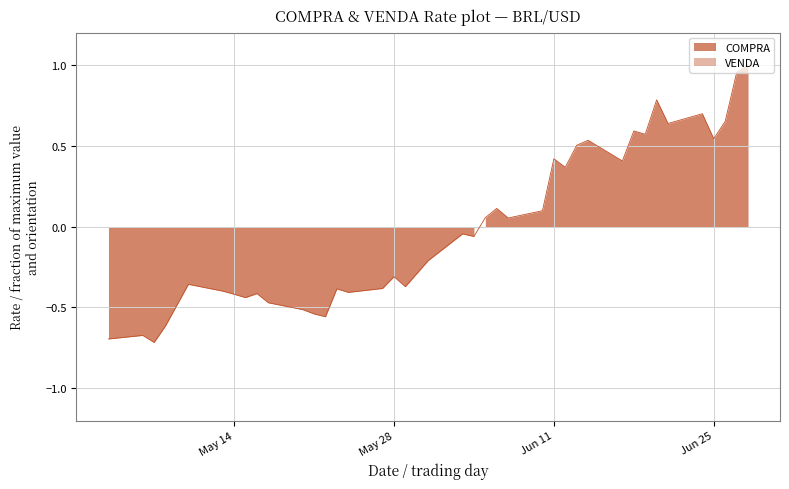

Where does the data first go above 0?

2024-06-05